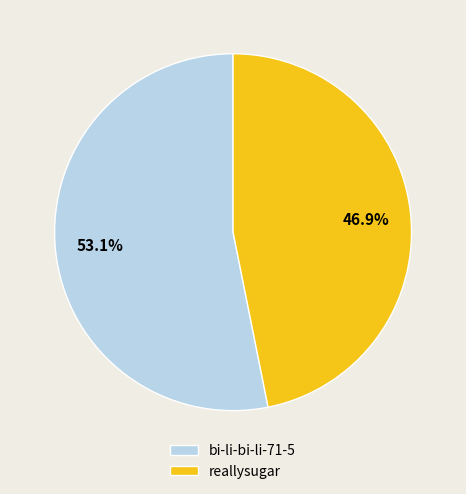

Rank the categories by value from highest to lowest.

bi-li-bi-li-71-5, reallysugar